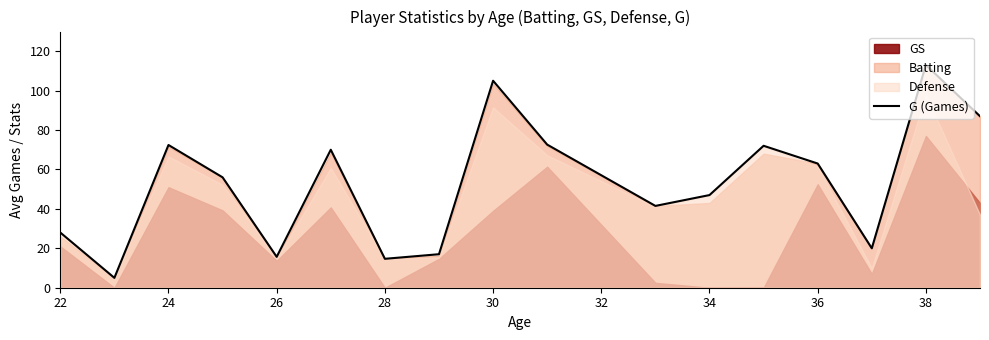

How many data points are less than 56?

8